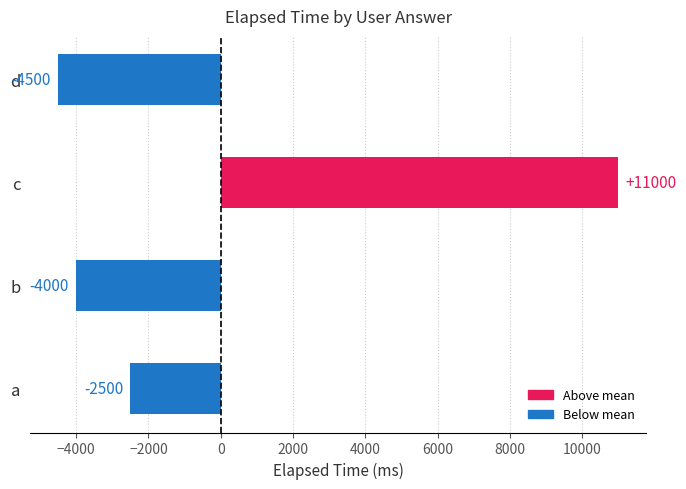

Which has a higher value, b or c?

c